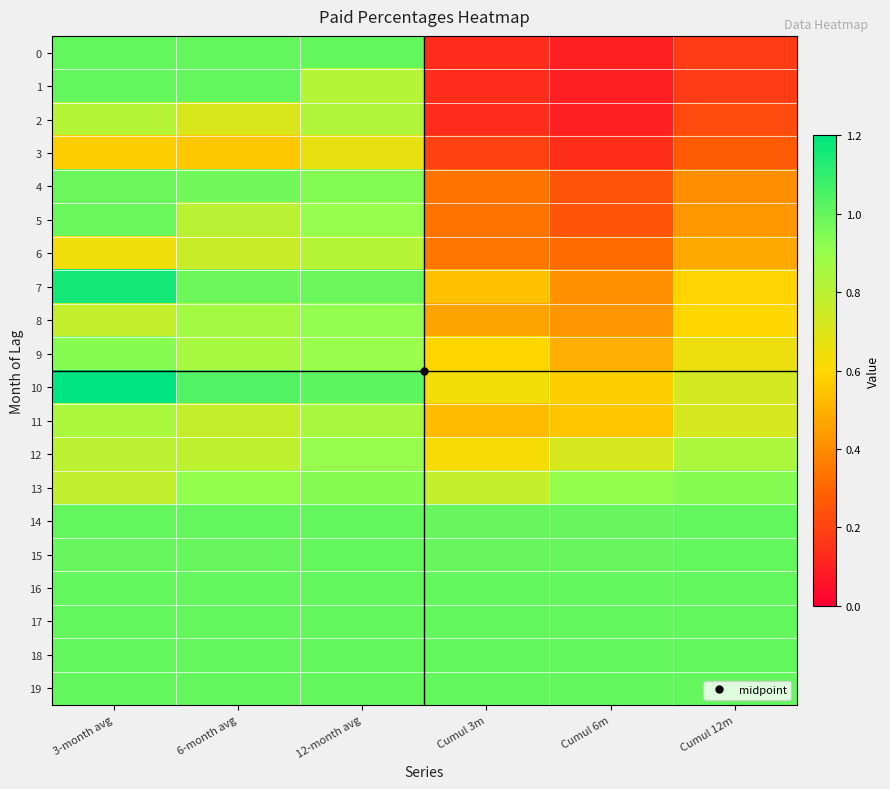

What is the total value across all series at Cumul 12m?

13.2